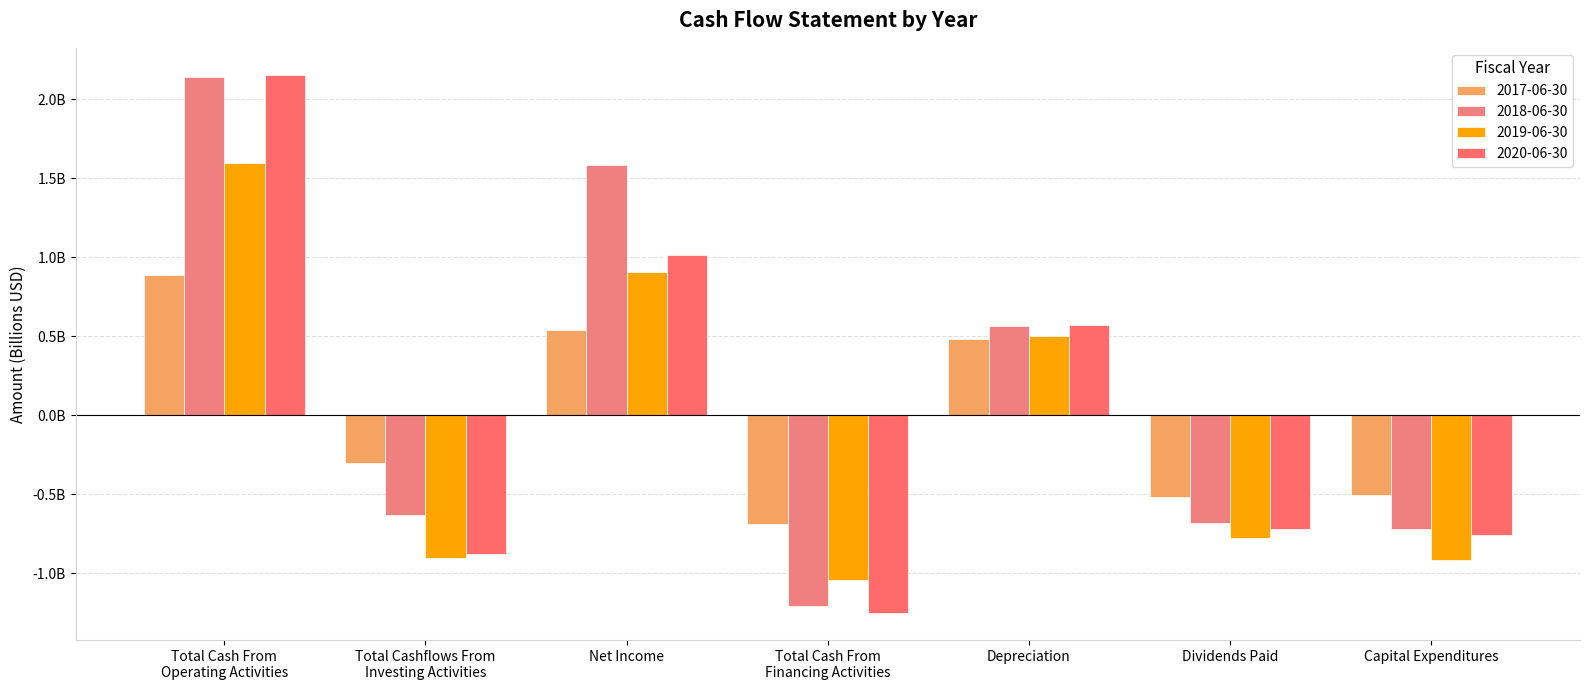

How many groups of bars are there?

7